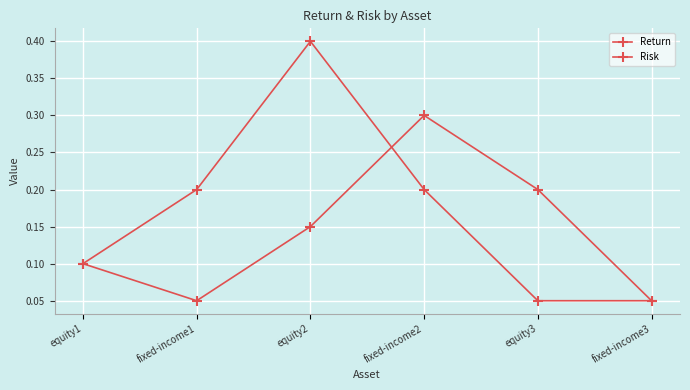

How many lines are shown in the chart?

2